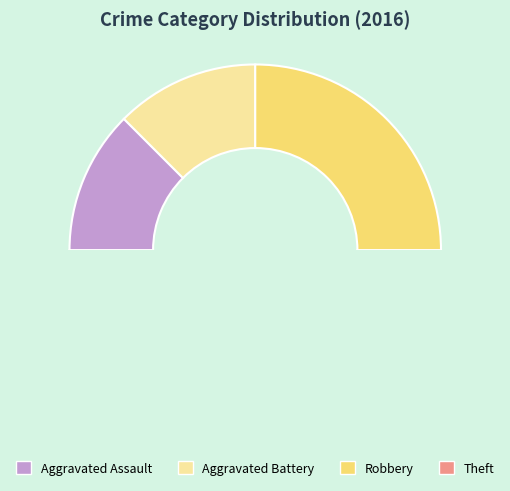

What is the smallest slice in the pie chart?

Aggravated Assault